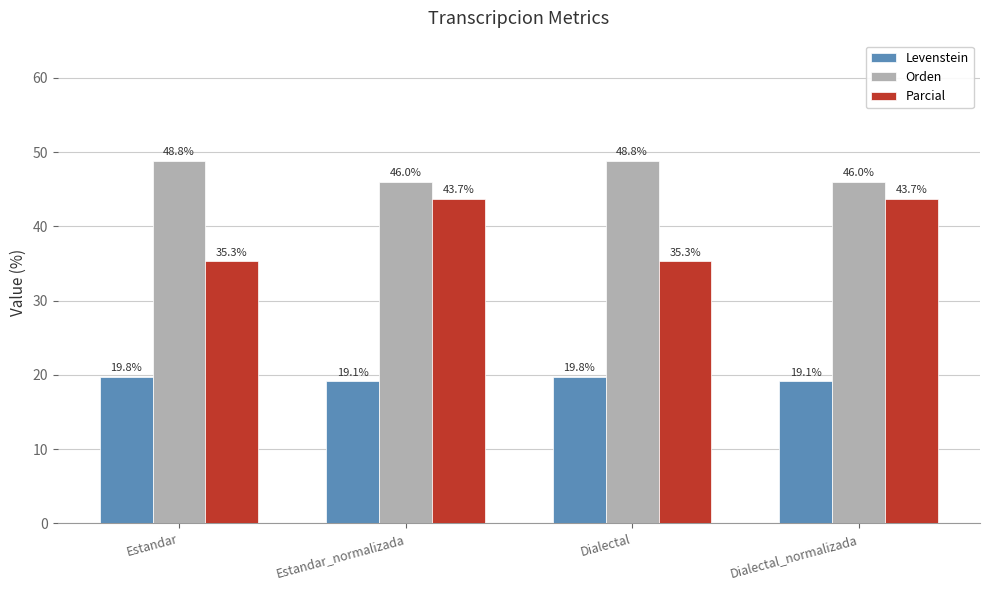

What is the lowest value of the Parcial series?

35.3